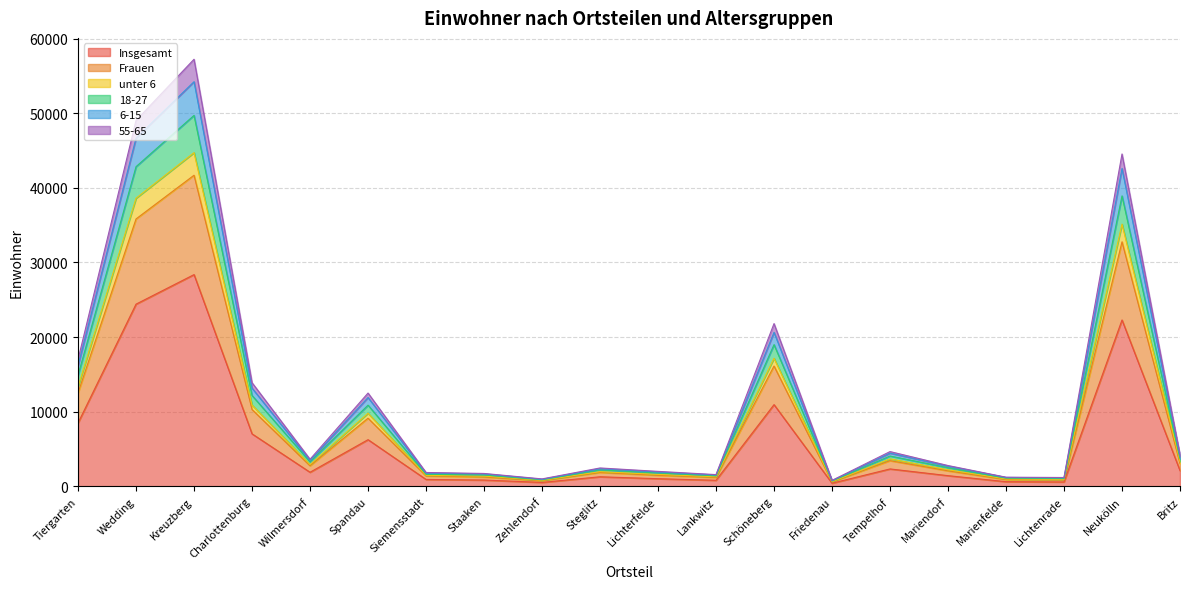

Between Marienfelde and Tempelhof, which is larger?

Tempelhof